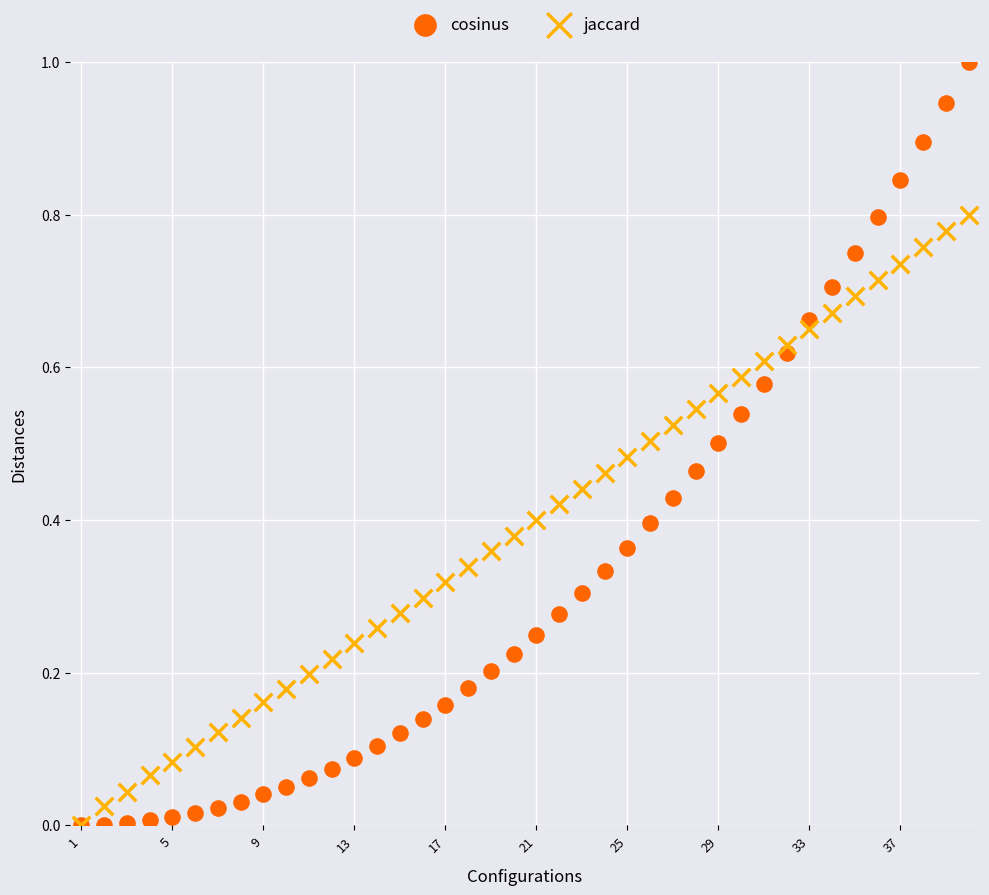

Which series has the widest spread of Y values?

cosinus